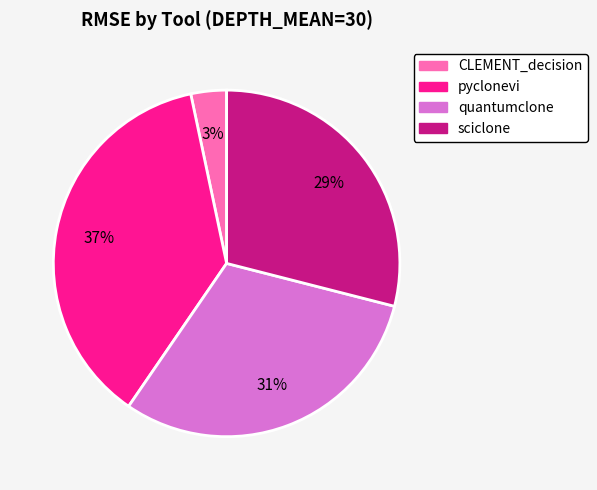

Rank the categories by value from highest to lowest.

pyclonevi, quantumclone, sciclone, CLEMENT_decision